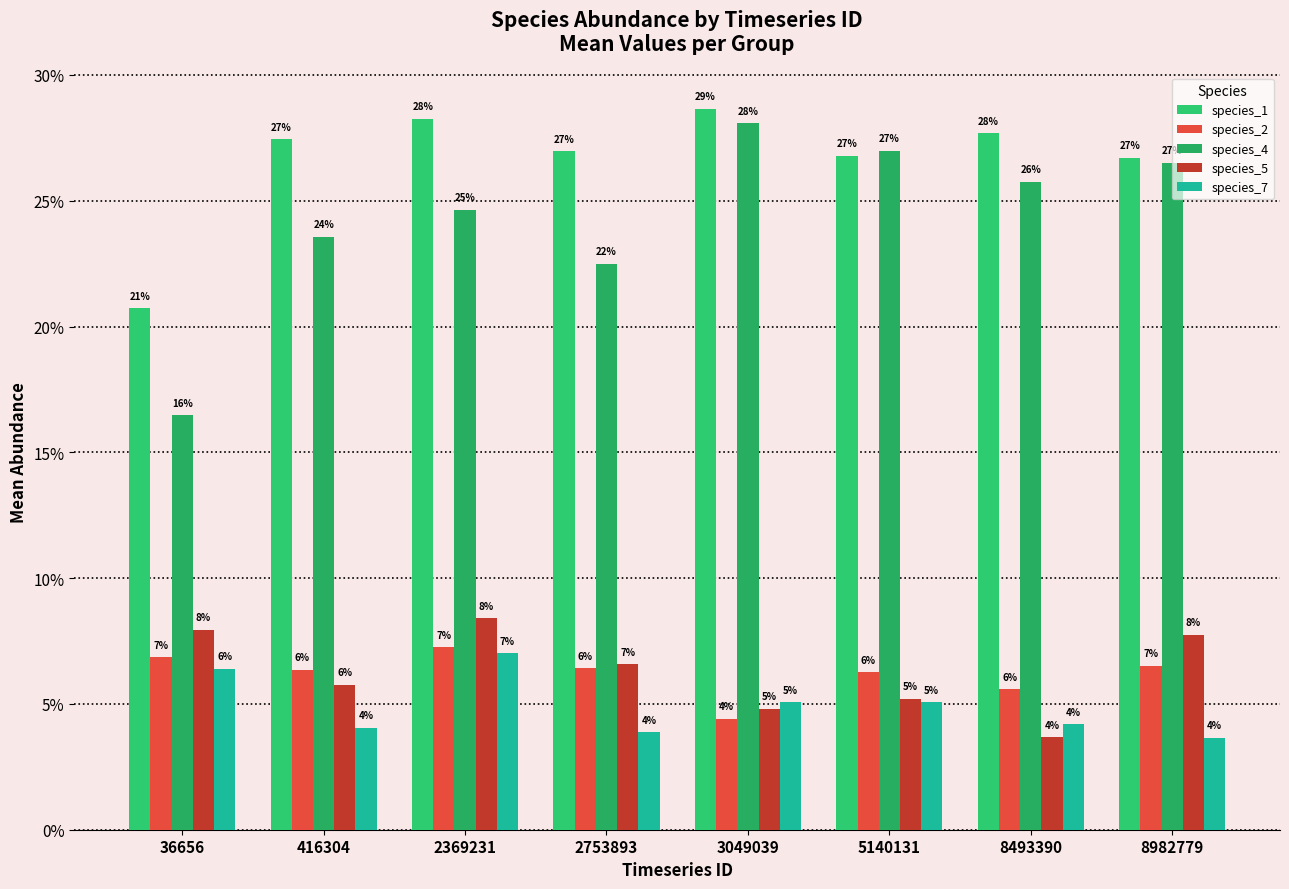

The value of species_7 at 36656 is 0.1. True or false?

True